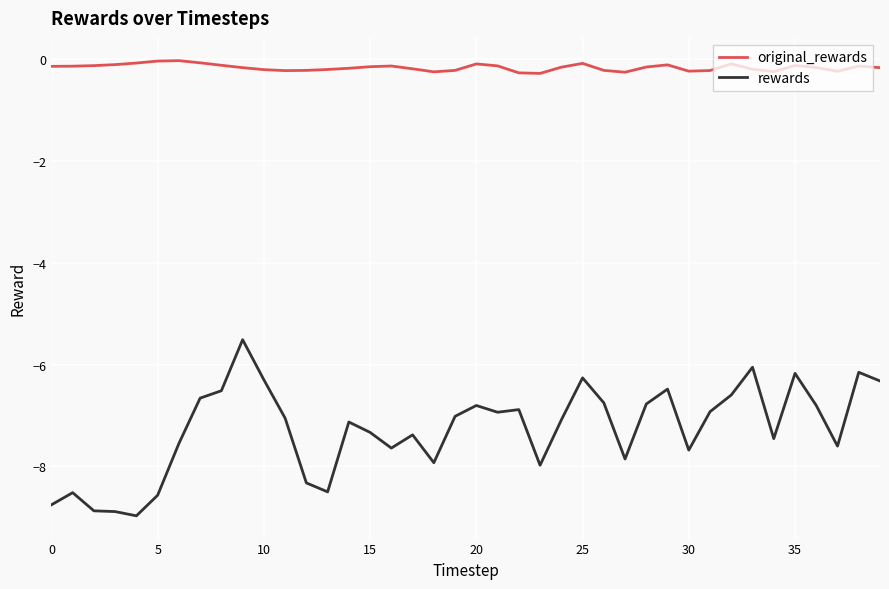

True or false: rewards and original_rewards intersect in this chart.

False